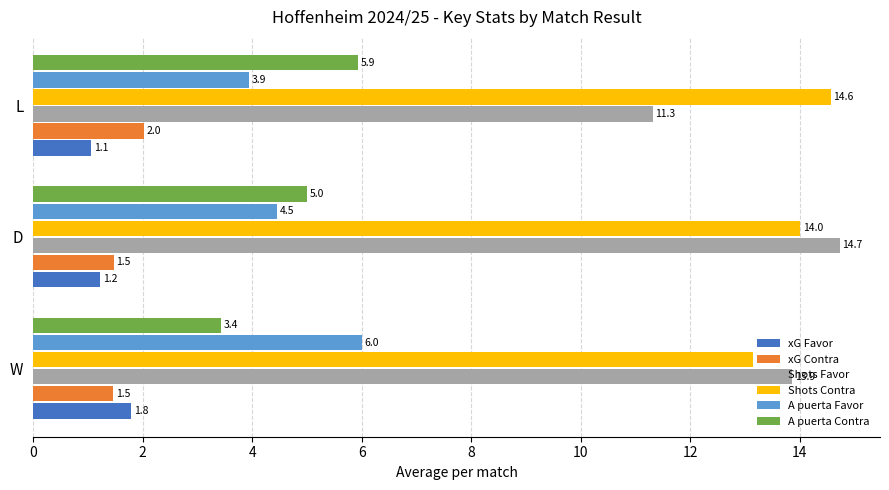

What is the difference between the maximum and minimum values in the A puerta Contra series?

2.5